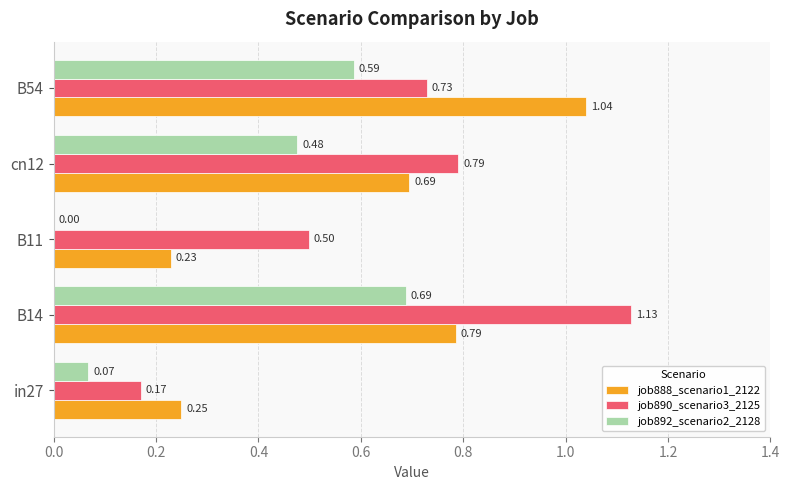

At which label does job892_scenario2_2128 reach its peak?

B14